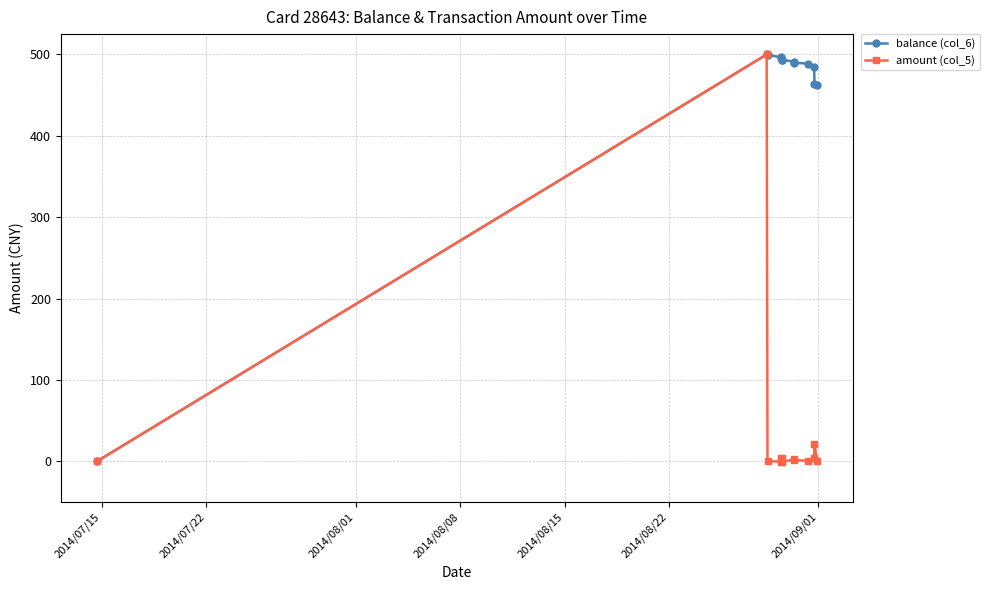

What is the average value of the amount (col_5) series?

41.3